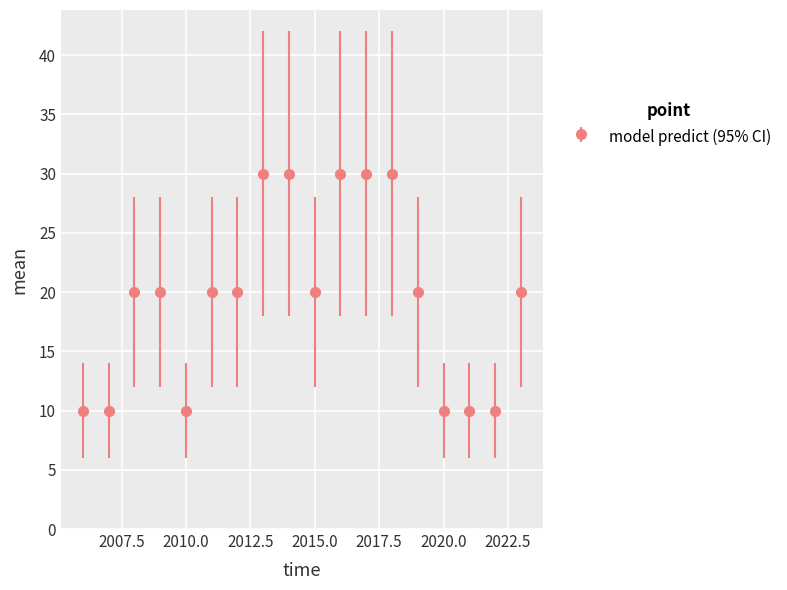

What is the minimum value shown in the chart?

10